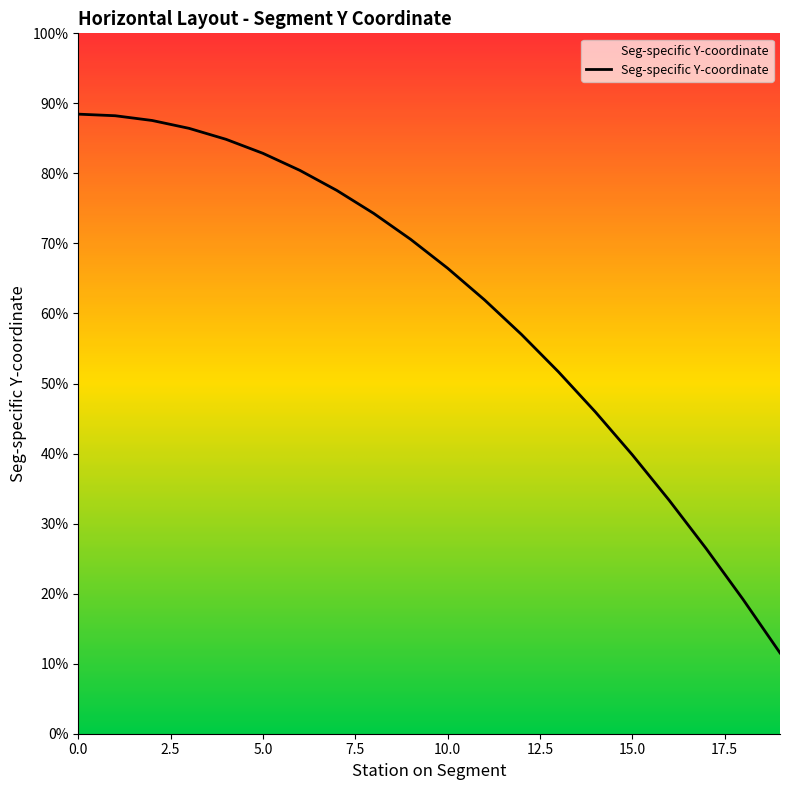

What is the difference between the values at 19 and 12?

0.3